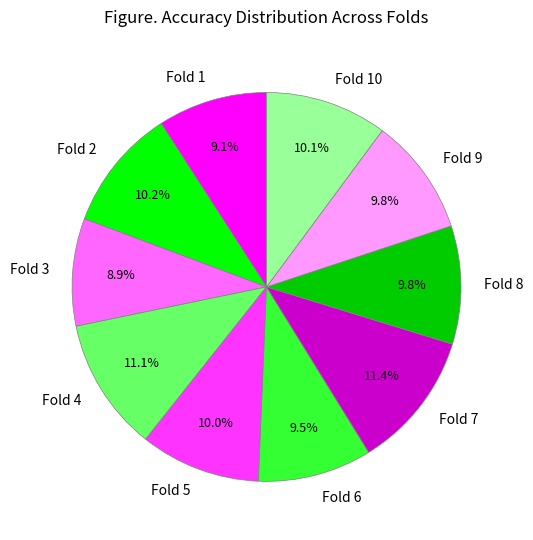

Do Fold 5 and Fold 8 together represent more than half of the pie?

No